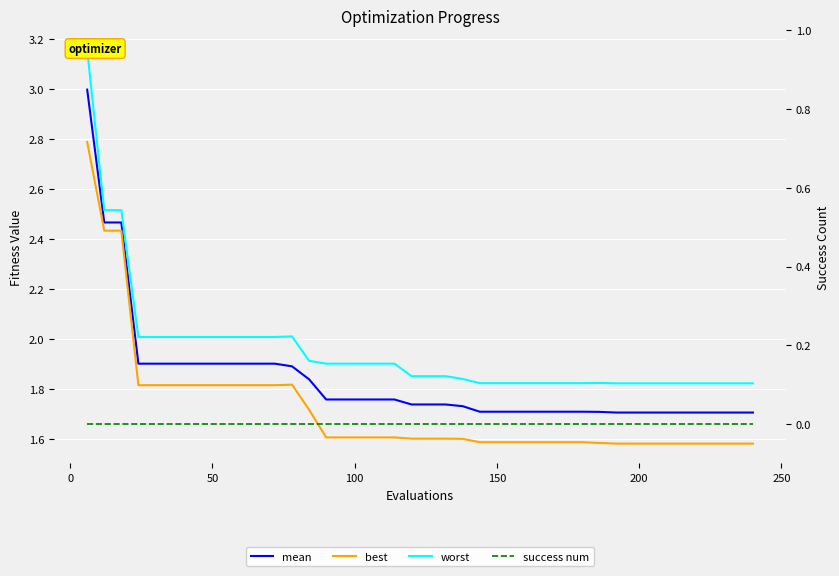

True or false: best and mean cross at least once.

False